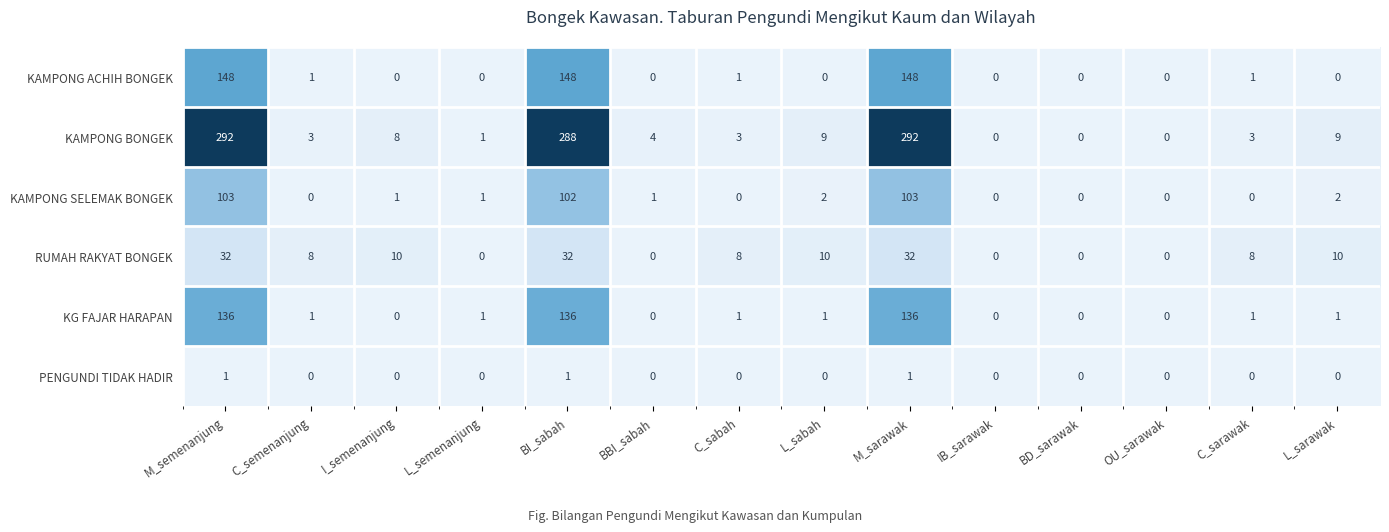

What is the difference between the second highest and minimum values in the KG FAJAR HARAPAN series?

136